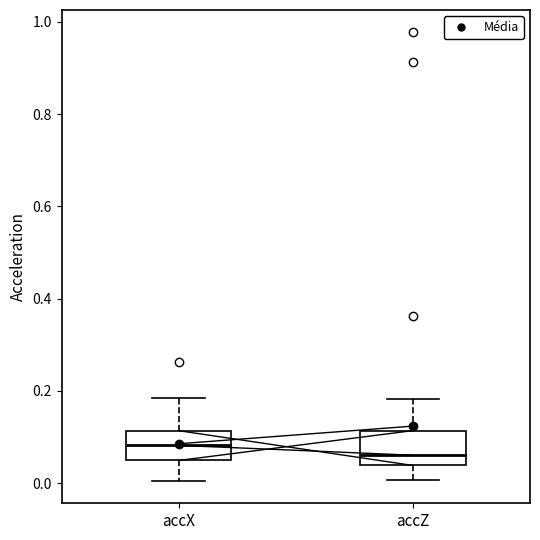

Which box's median line is the lowest?

accZ